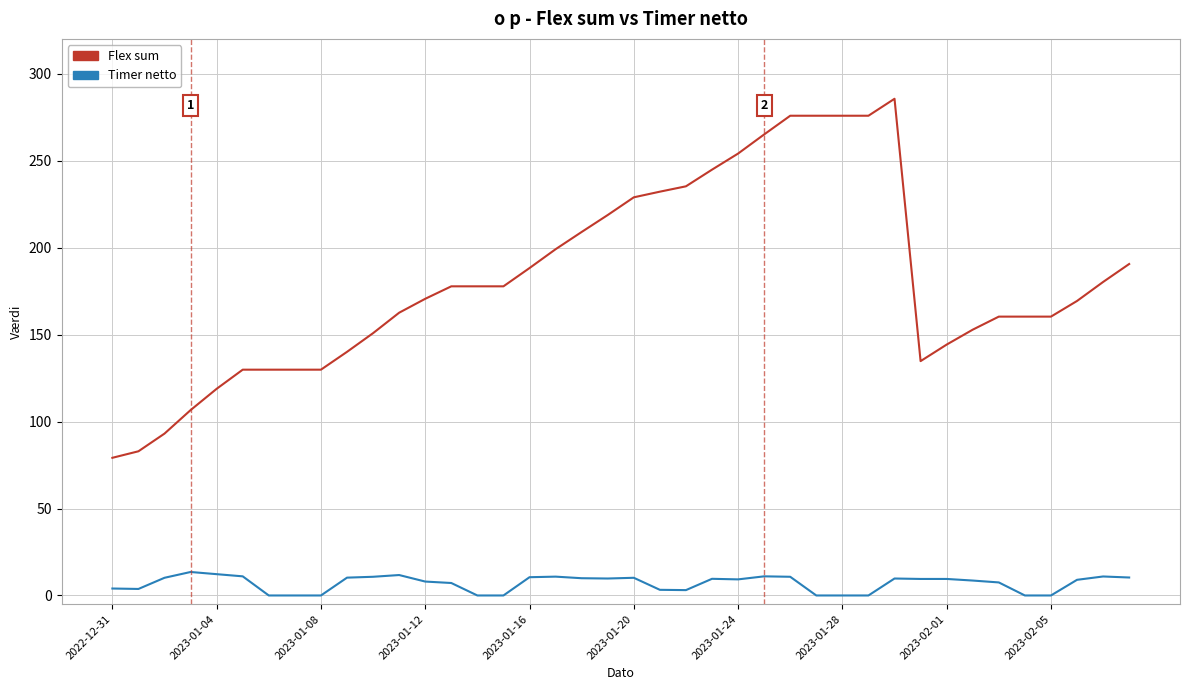

Which series has the widest spread of values?

Flex sum